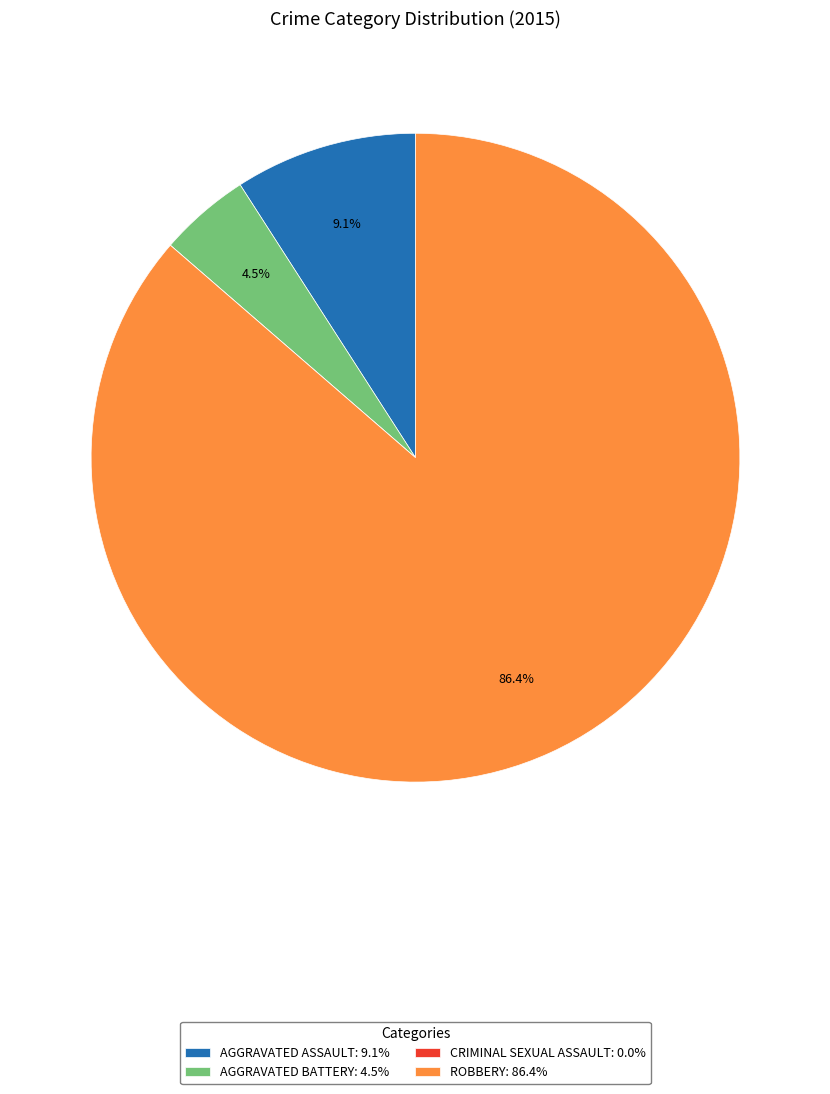

What percentage is NOT represented by AGGRAVATED ASSAULT: 9.1%?

90.9%